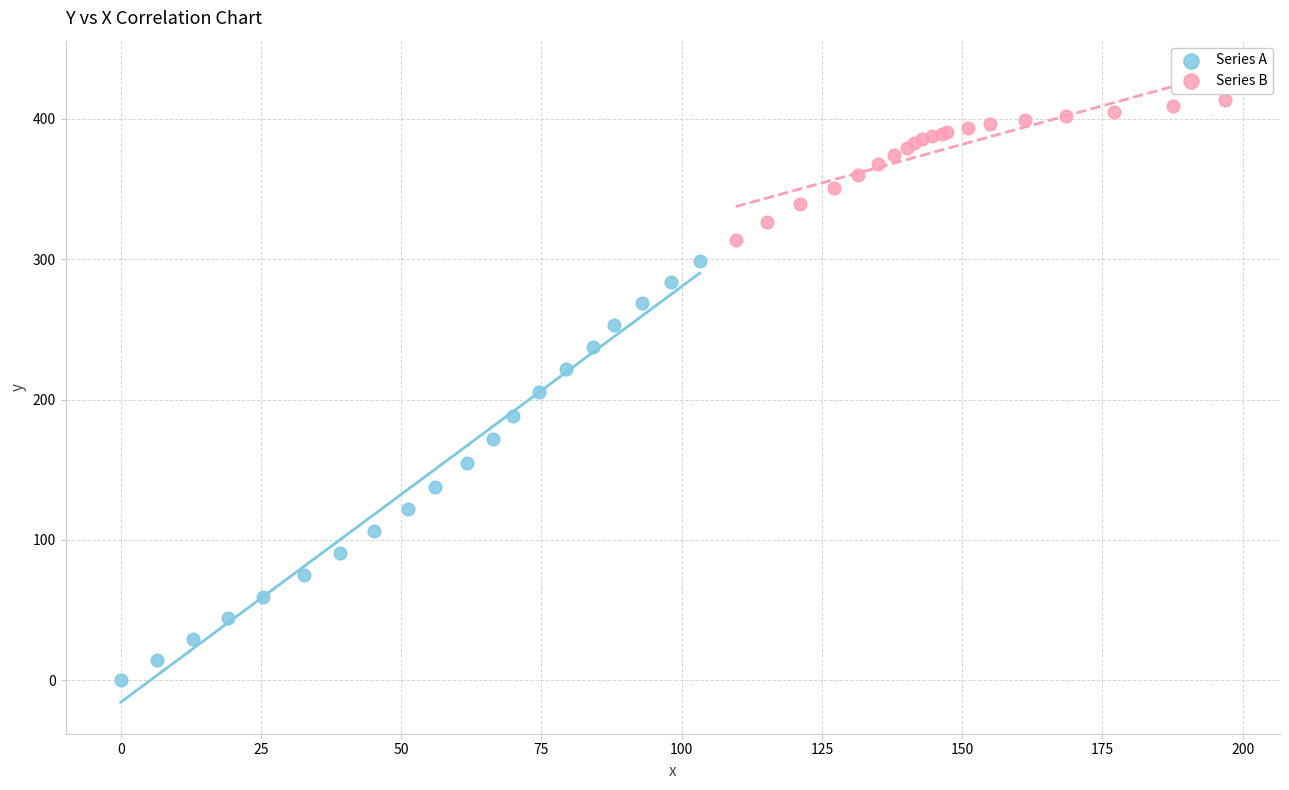

Which series has the widest spread of Y values?

Series A